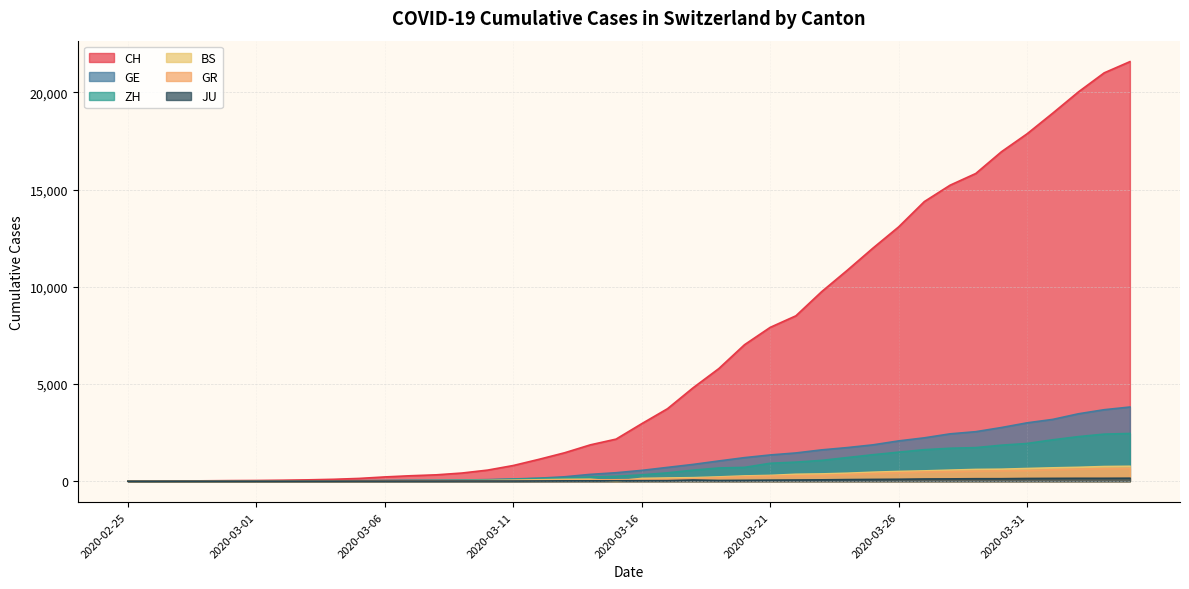

At which category is the sum across all series the highest?

2020-04-04